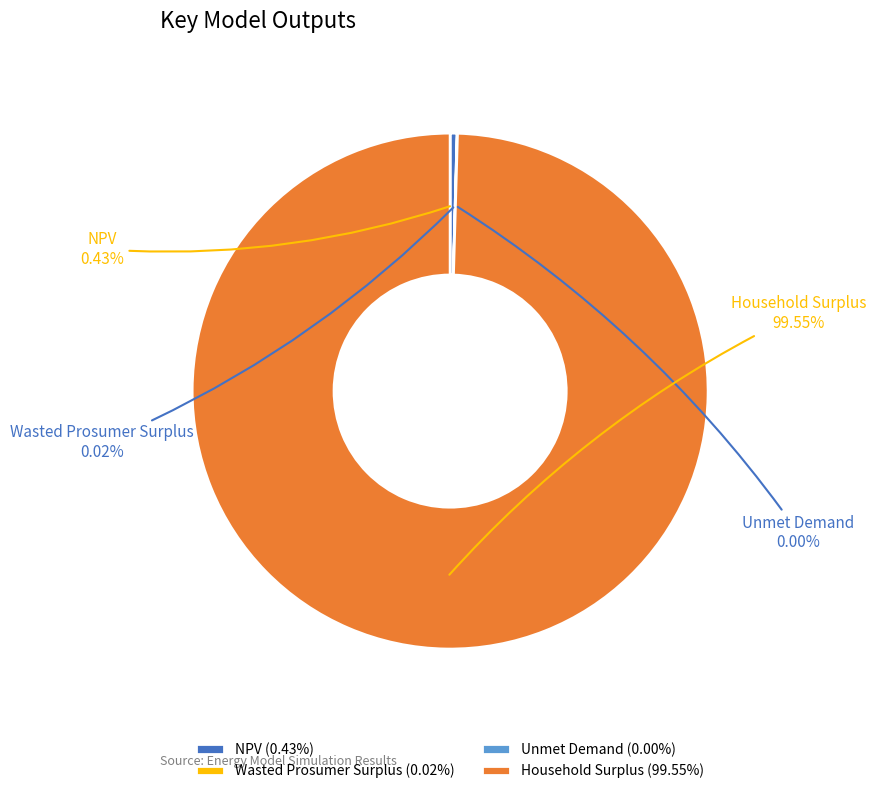

To the nearest percent, what is the average slice percentage?

25%